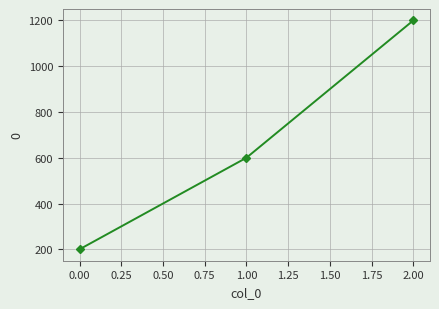

The value at 1.00 is 600. True or false?

True